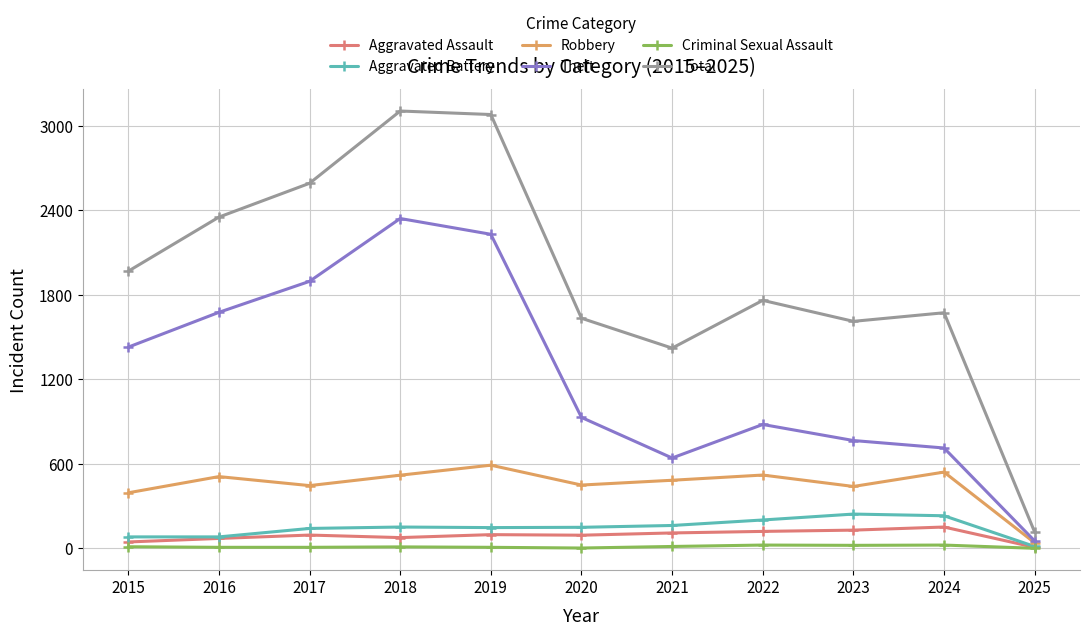

True or false: Total and Robbery cross at least once.

False